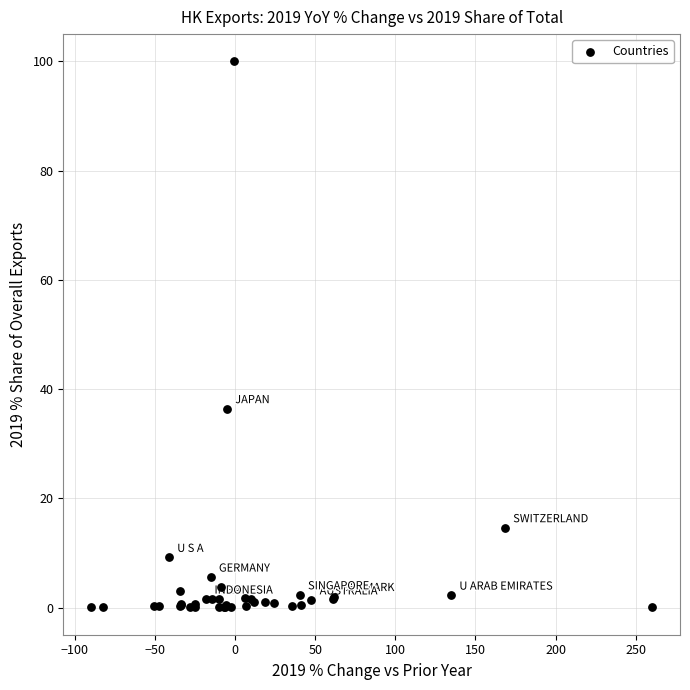

What Y value in the scatter plot is closest to 50?

36.4